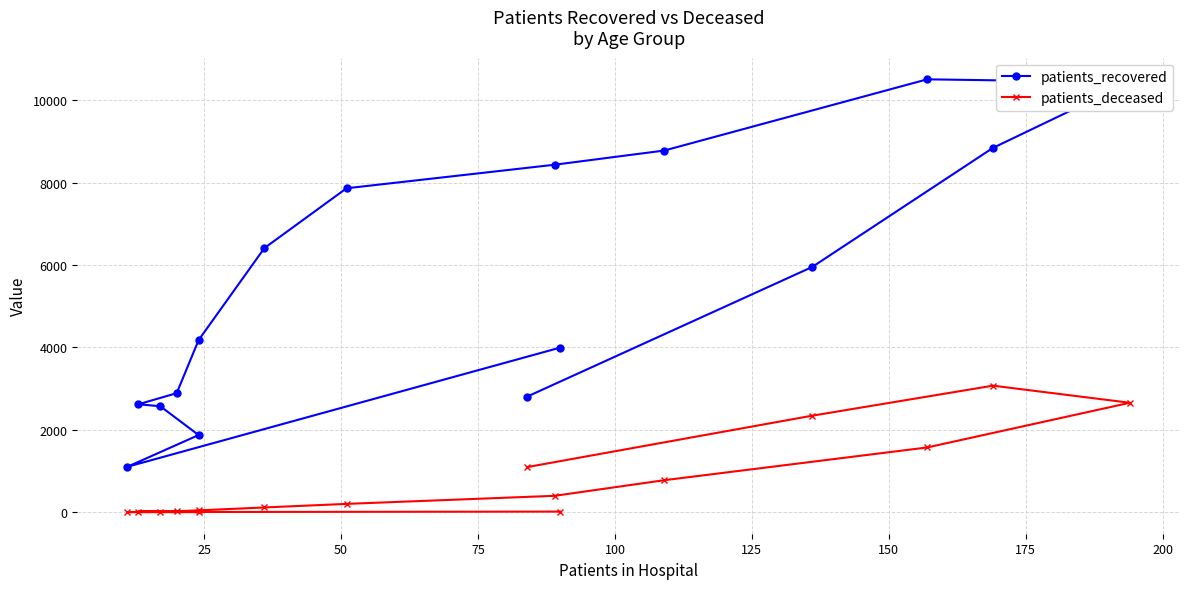

What is the value of the patients_recovered point at the 11th from the left?

8780